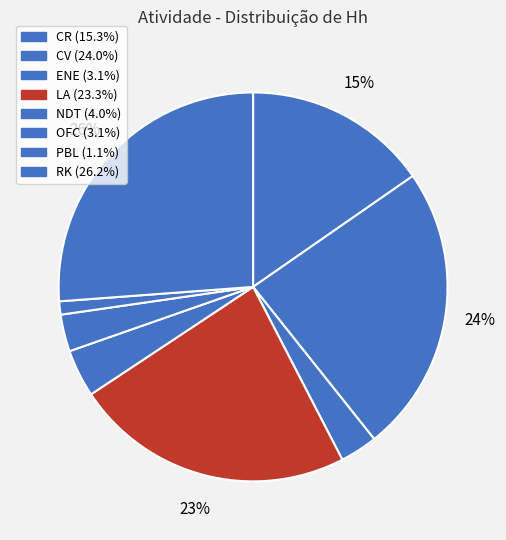

What percentage is the LA slice, to the nearest percent?

23%